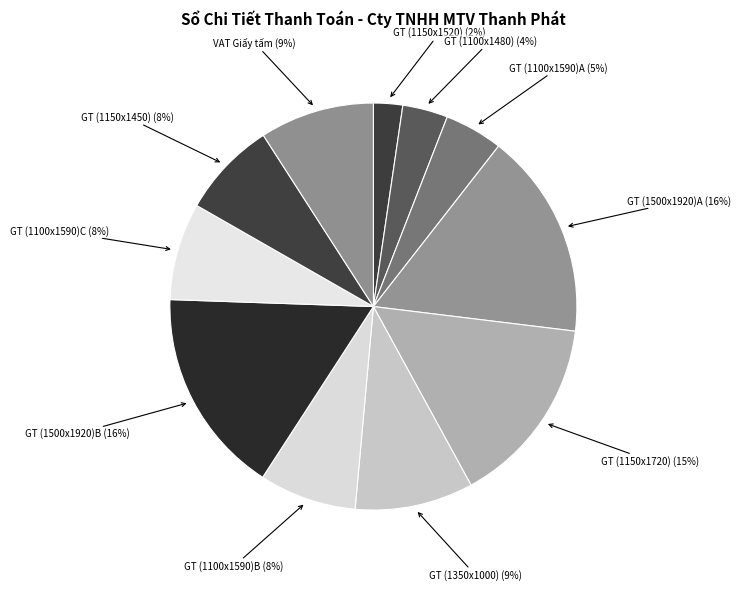

How many segments does this pie chart have?

11